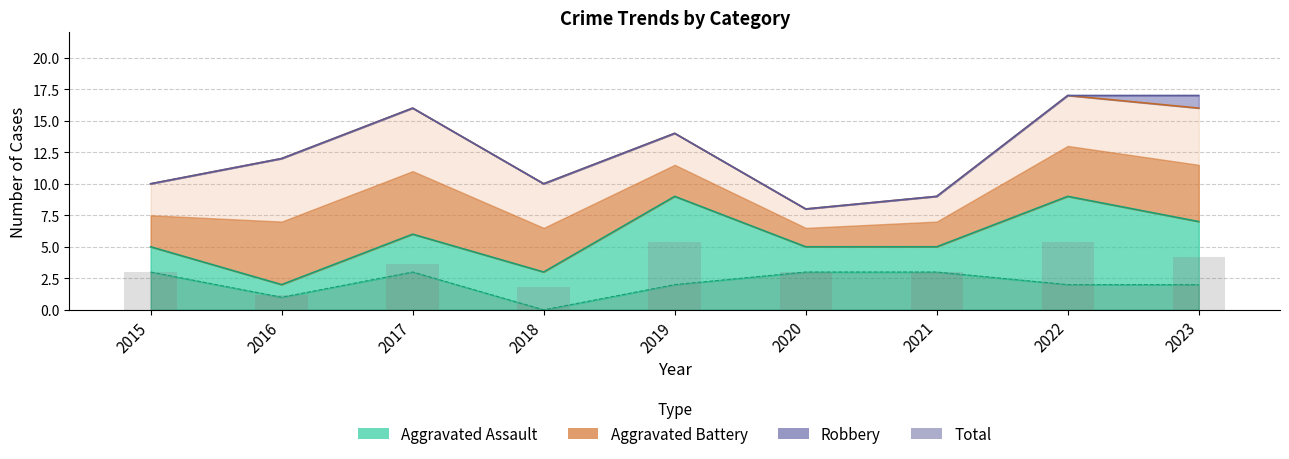

True or false: Total has a value of 14 at 2019.

True